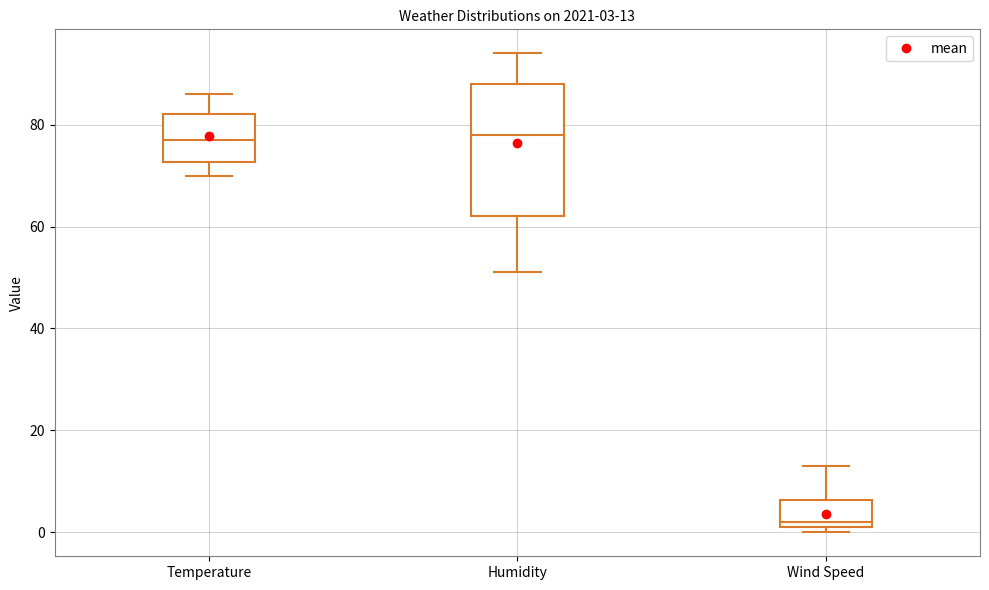

Which box is the tallest, from its lower edge to its upper edge?

Humidity